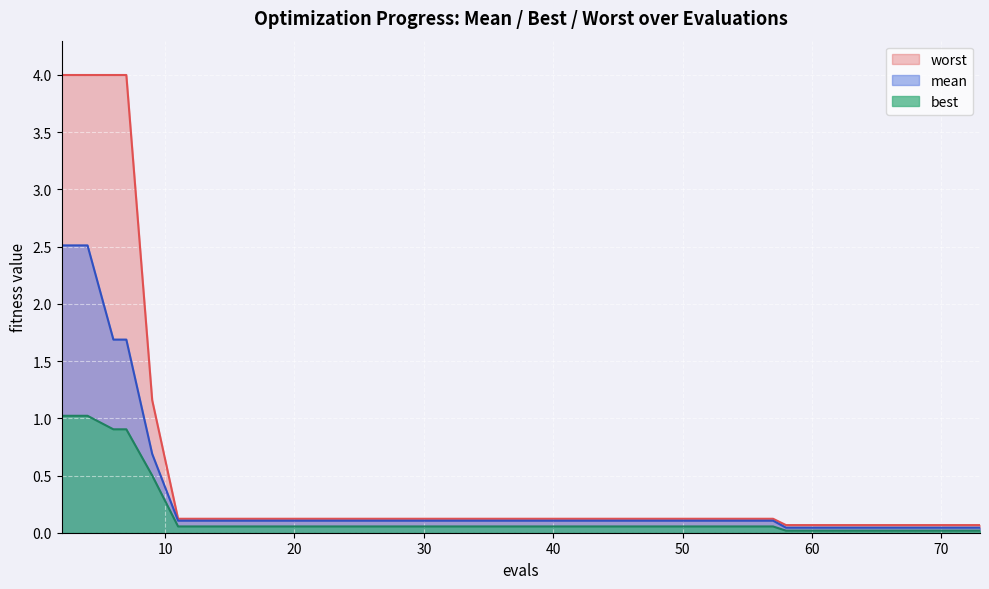

At which category does best reach its first local valley?

58